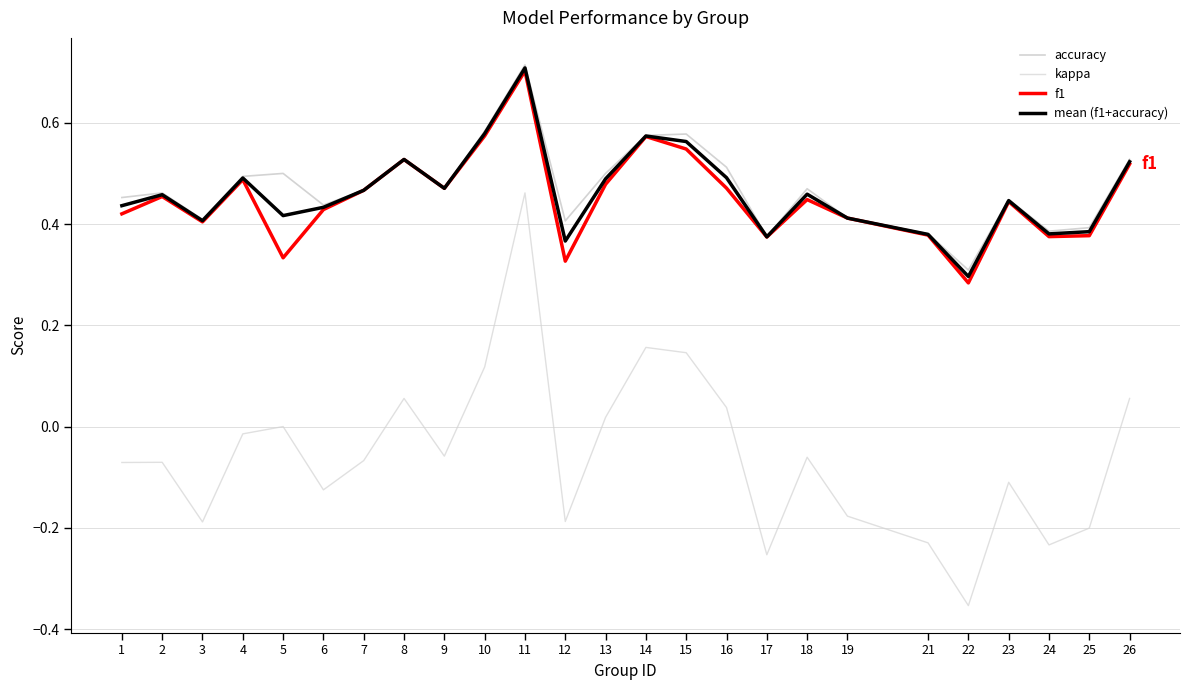

How many lines are shown in the chart?

4